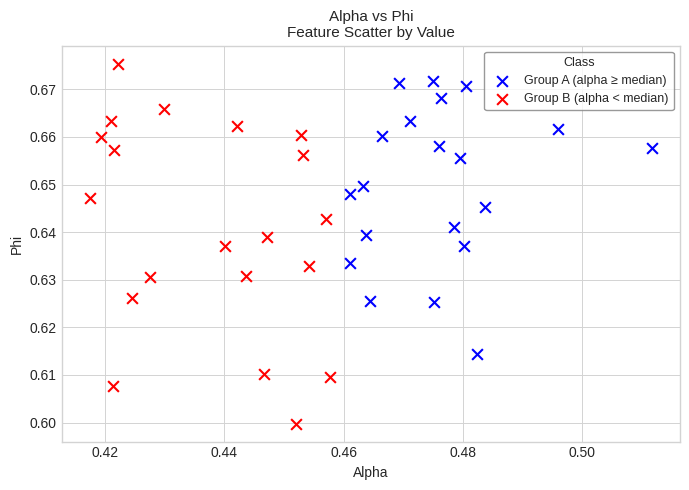

Which series contains the highest Y value?

Group B (alpha < median)